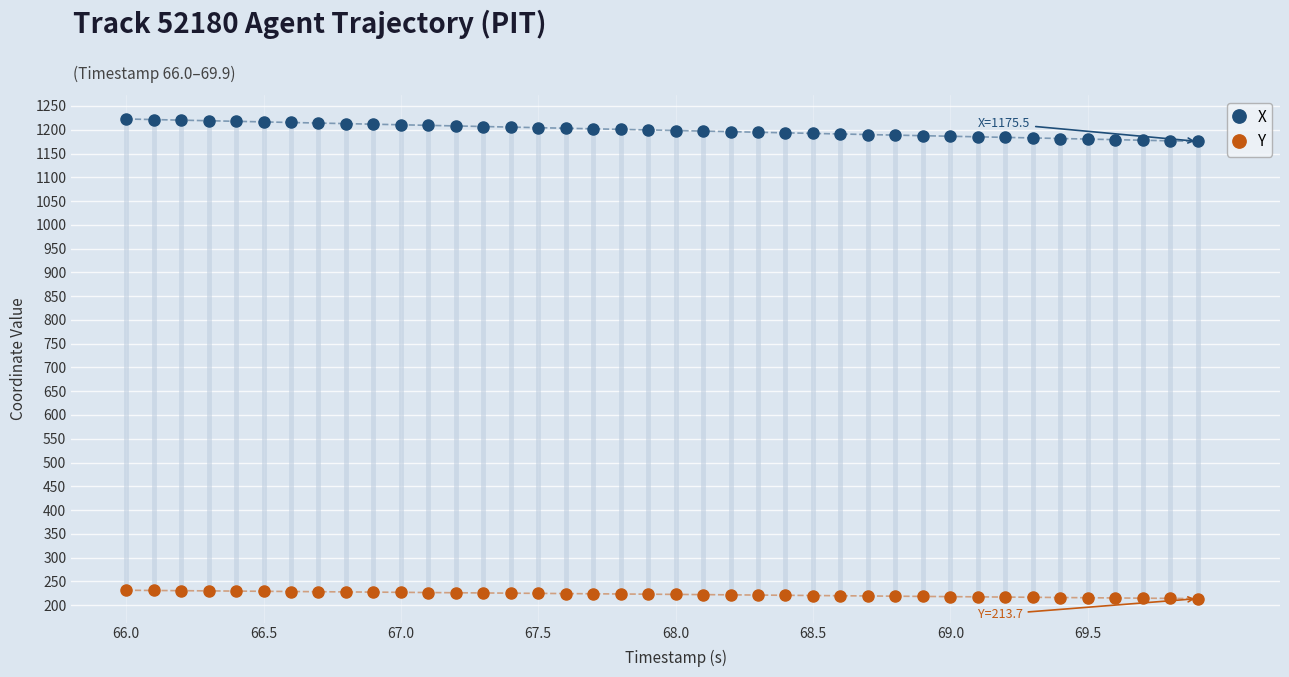

True or false: Y and X cross at least once.

False